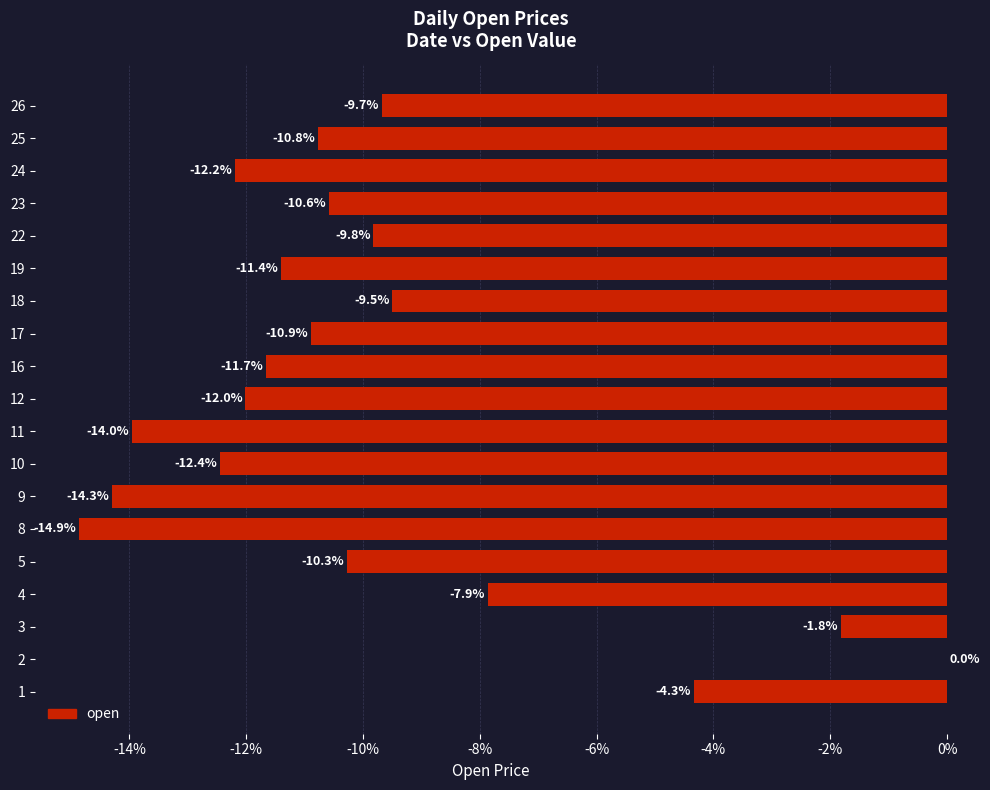

At which label is the value closest to -7?

4